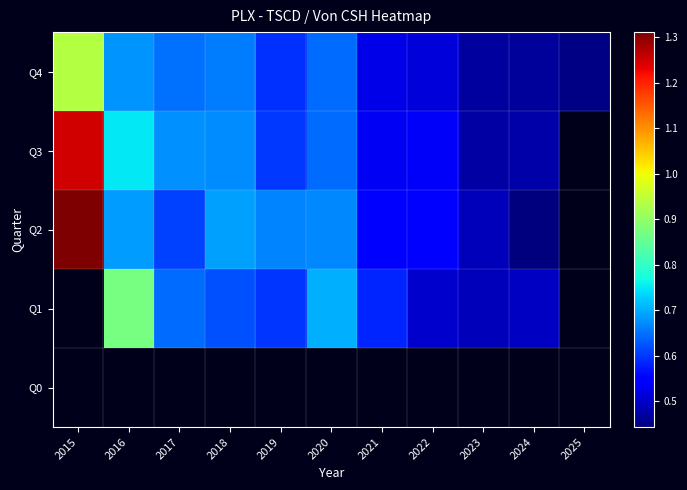

At which category is the sum across all series the highest?

2015